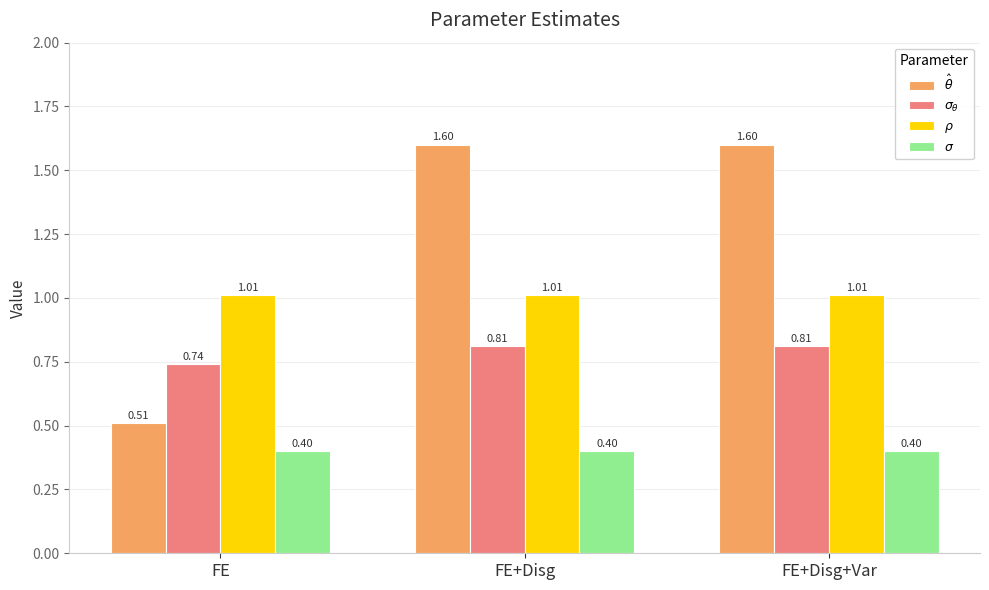

What is the total value across all series at FE+Disg+Var?

3.8